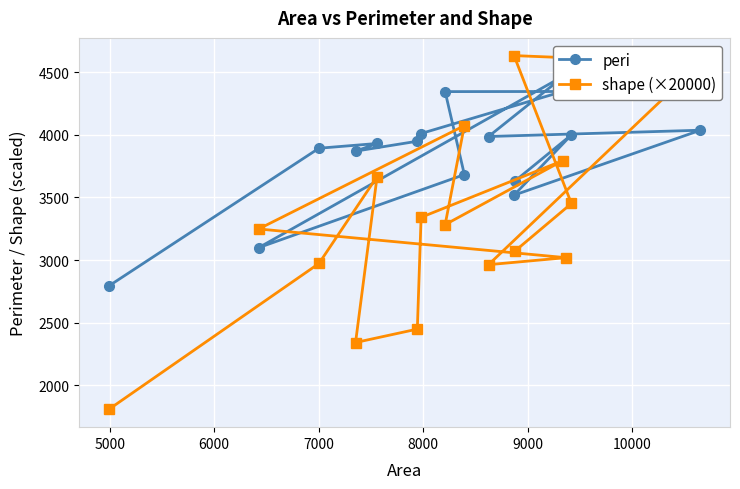

What is the value of the shape (×20000) point at the 2nd from the left?

3247.9